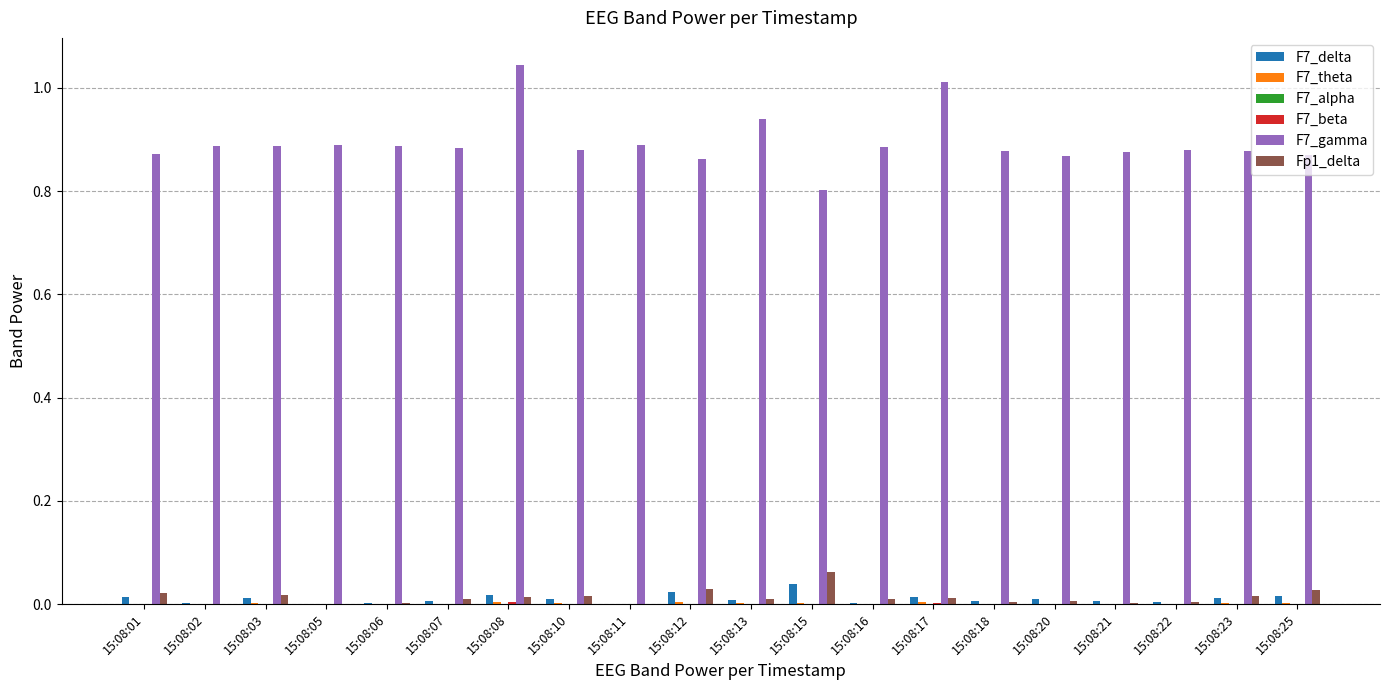

Which series has the largest range (max minus min)?

F7_gamma